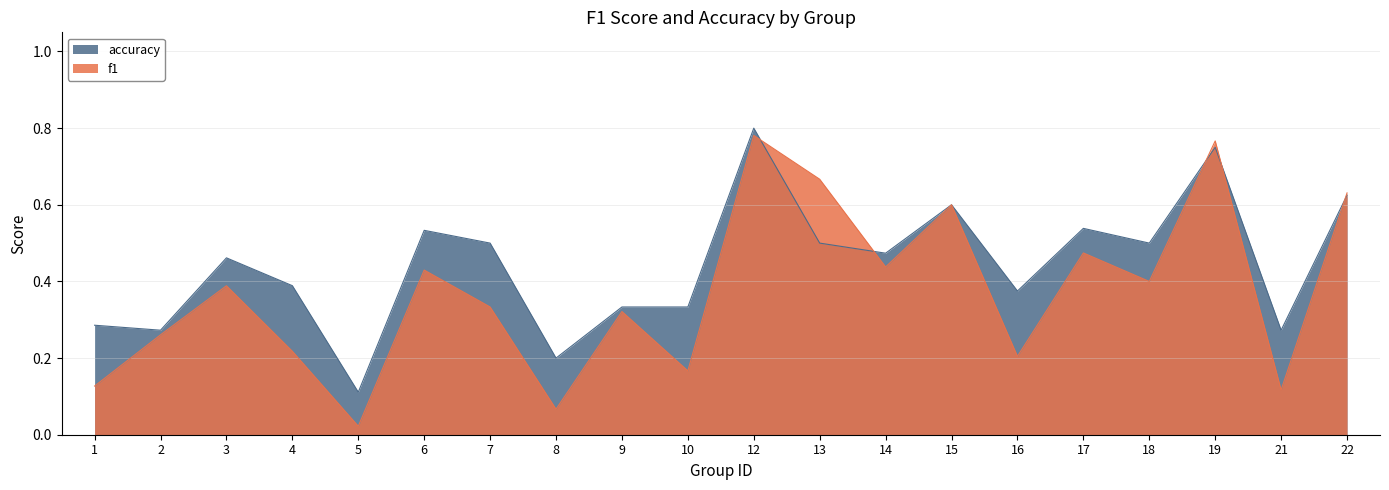

How many categories are shown in the chart?

20